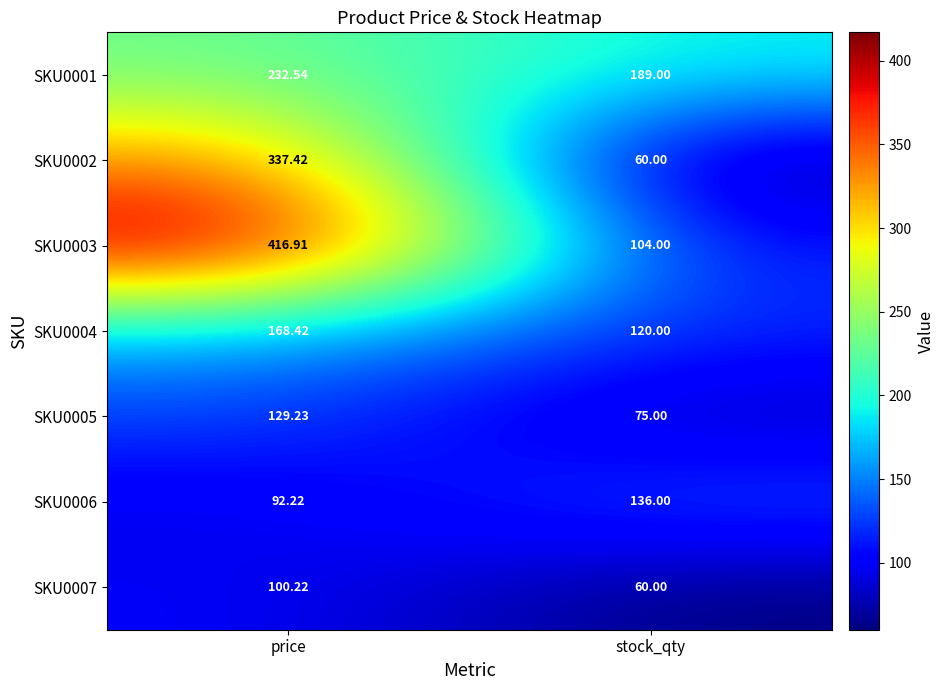

At which category is the sum across all series the highest?

price